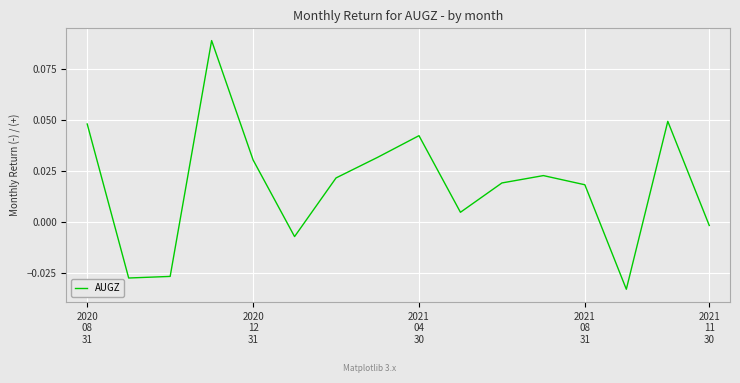

True or false: the data has more than 0 interior local peaks.

True